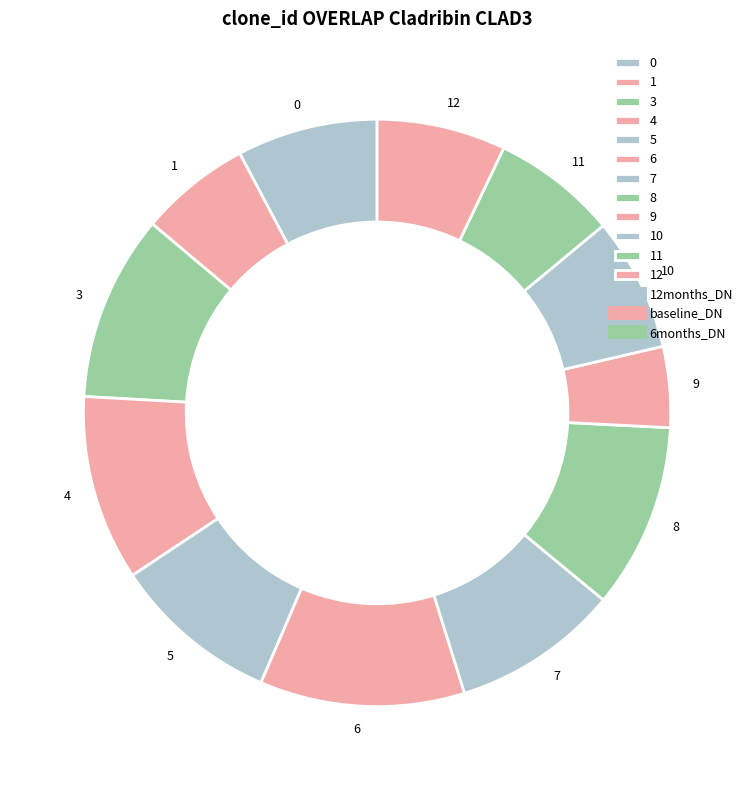

To the nearest percent, what is the difference between the largest and smallest slice percentages?

7%